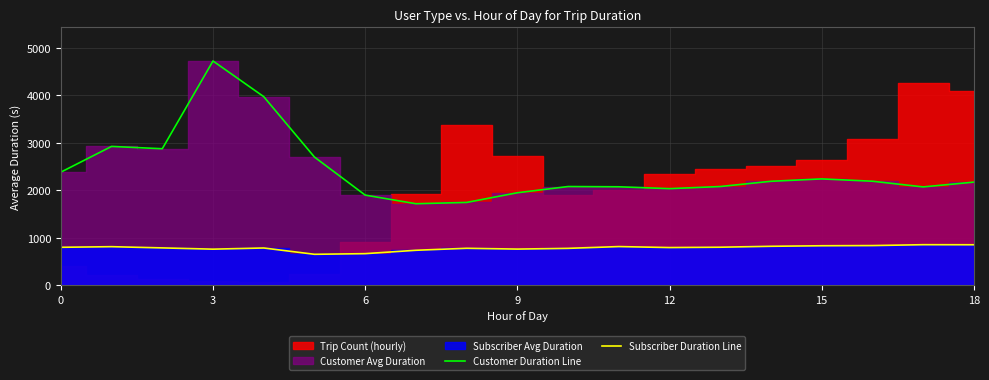

Is it true that Subscriber Duration Line equals 1450.9 at 16?

False